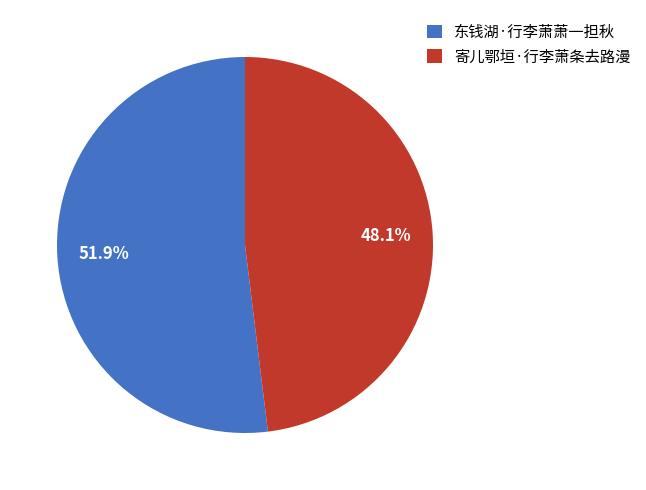

Rank the categories by value from highest to lowest.

东钱湖·行李萧萧一担秋, 寄儿鄂垣·行李萧条去路漫